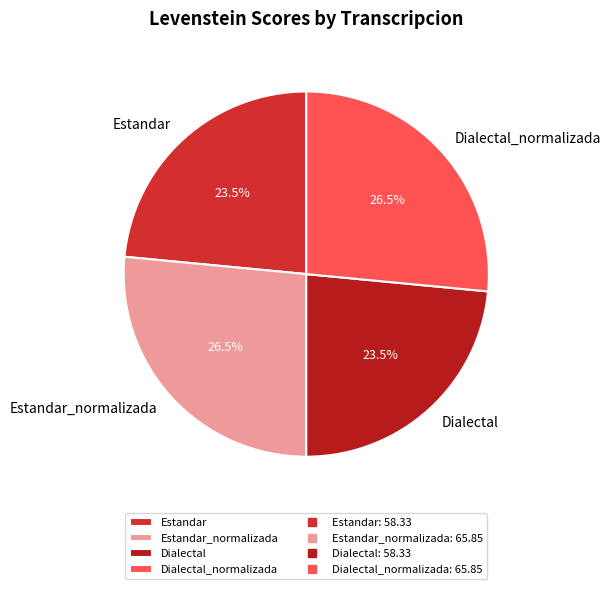

What portion of the pie excludes Dialectal_normalizada?

73.5%